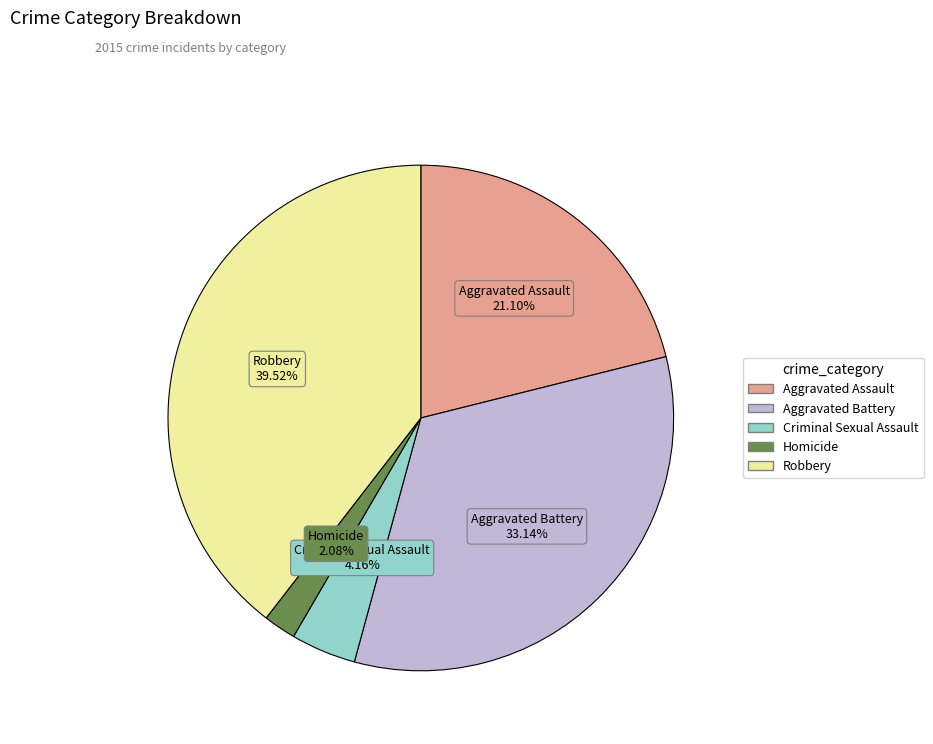

Rank the categories by value from highest to lowest.

Robbery, Aggravated Battery, Aggravated Assault, Criminal Sexual Assault, Homicide